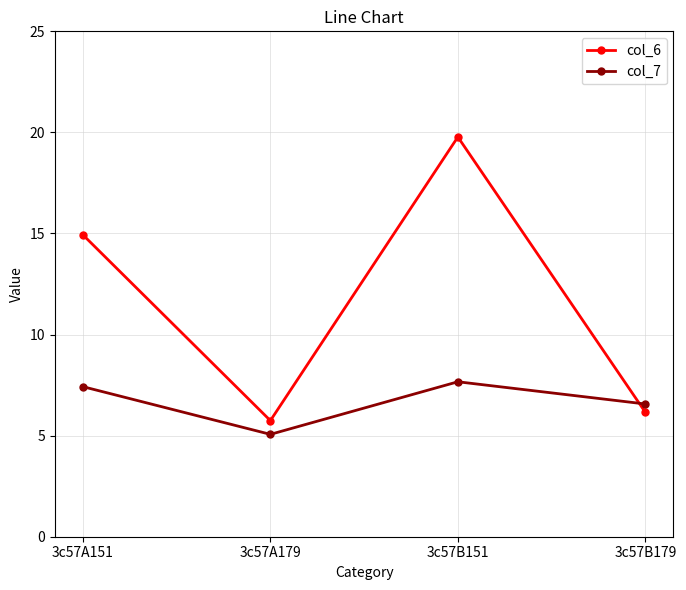

True or false: col_7 has more than 2 interior local peaks.

False